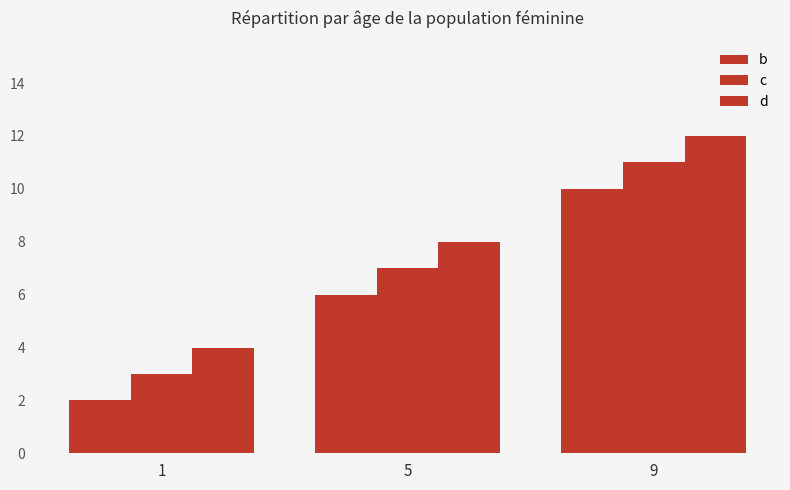

Is the value of b at 5 greater than the value of c at 1?

Yes